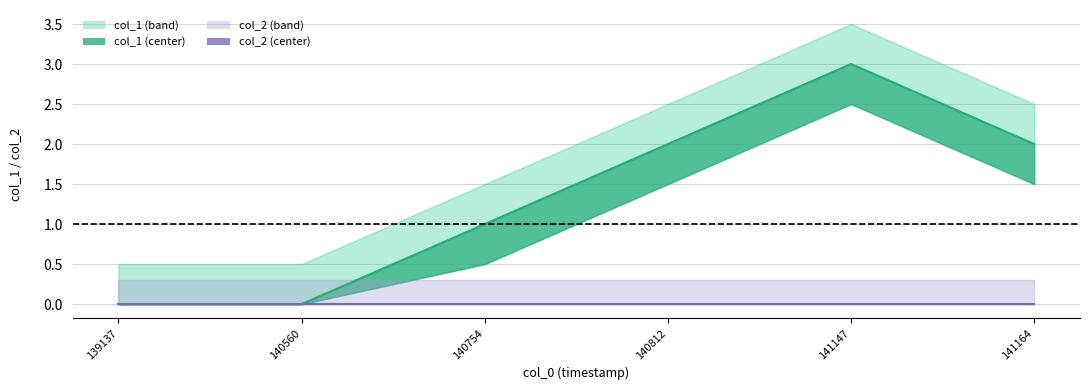

What is the difference between the values at 141147 and 140754?

2